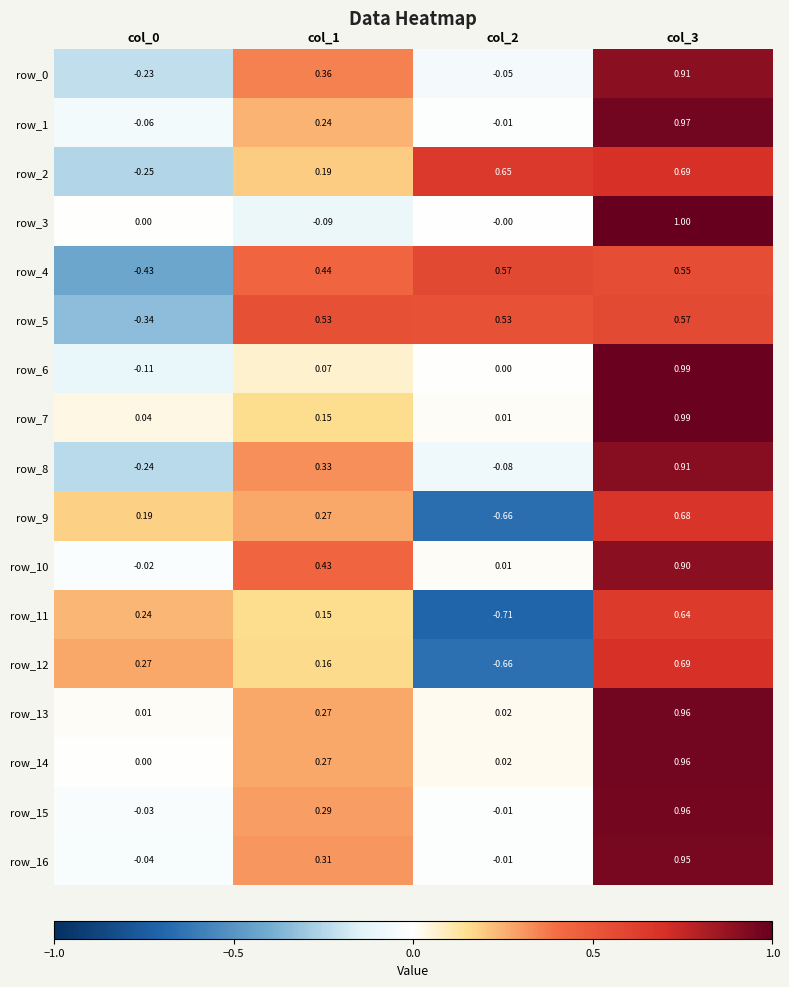

At which category is the sum across all series the highest?

col_3